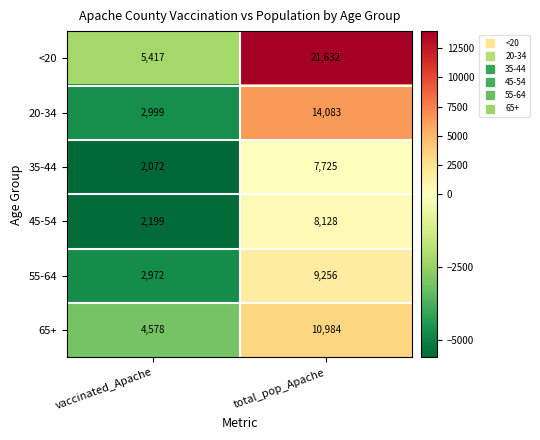

At which category is the sum across all series the highest?

total_pop_Apache